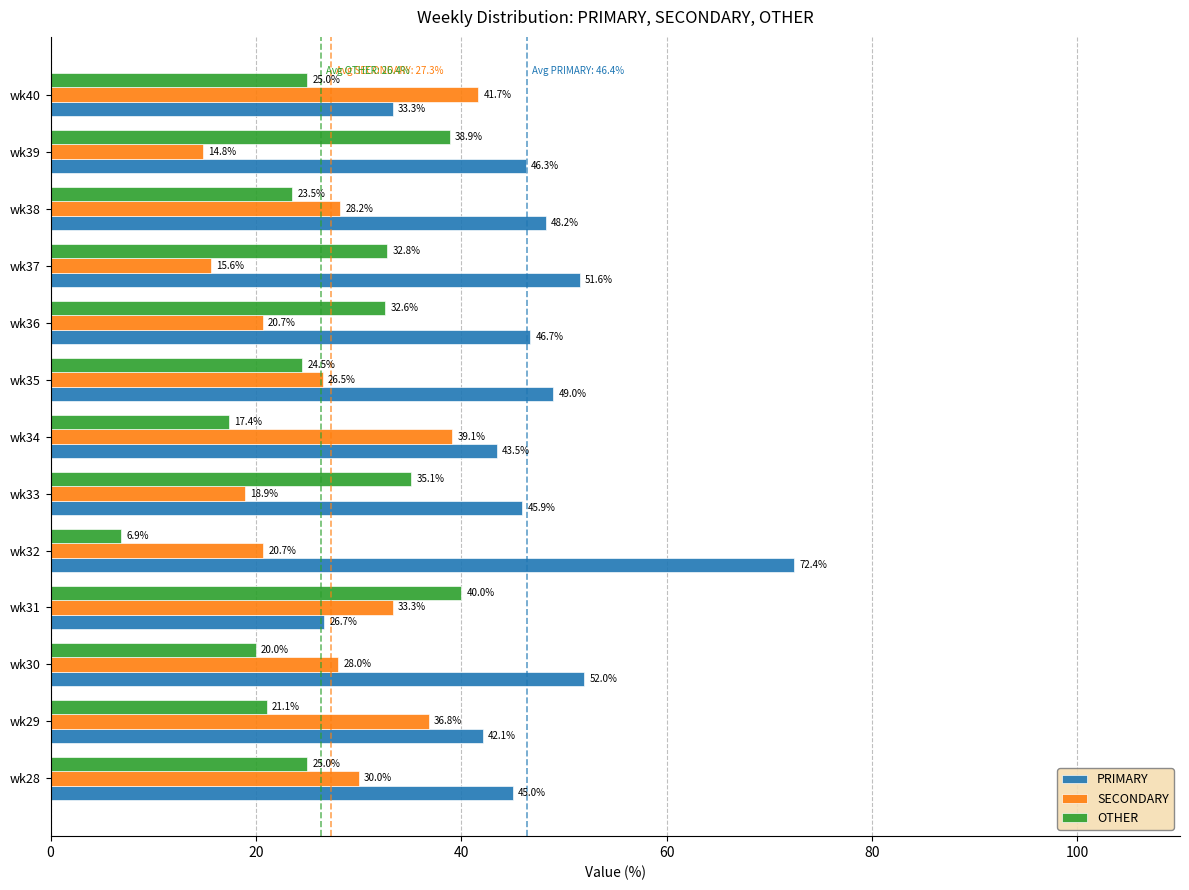

At which label is OTHER closest to 23?

wk38